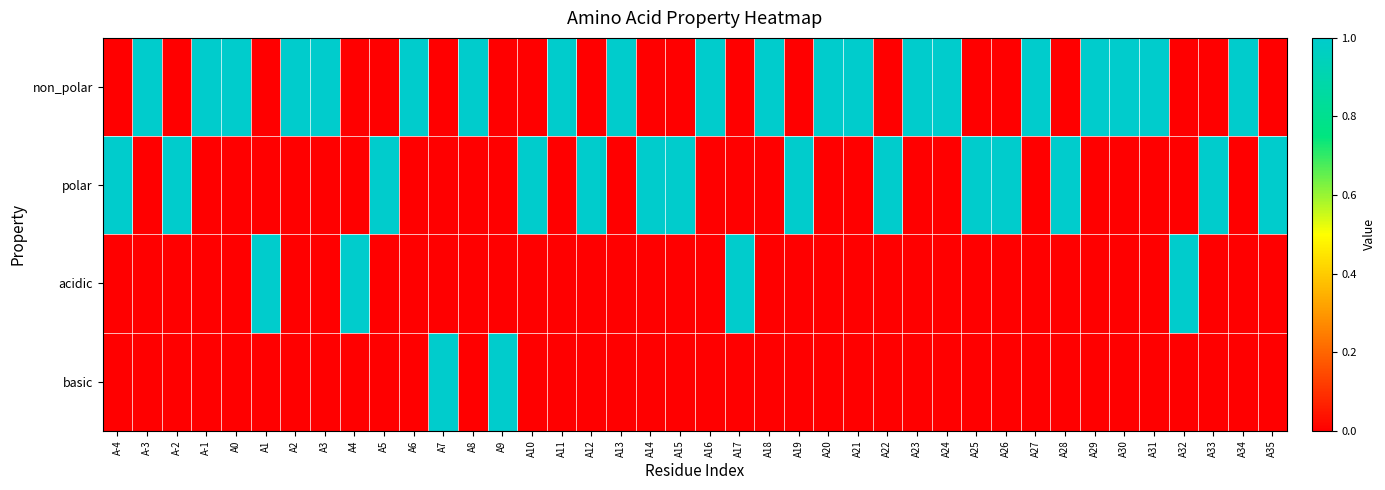

Between A0 and A17, which is larger?

A0